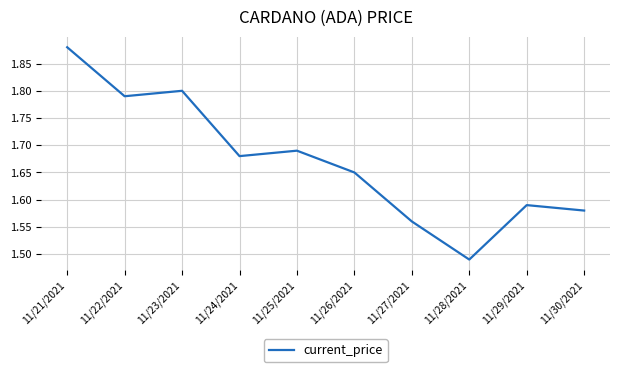

At which category does the chart reach its peak across all series?

11/21/2021